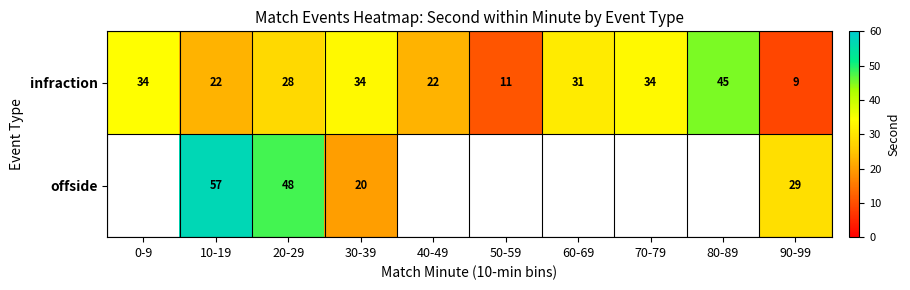

What is the maximum value shown in the chart?

57.0